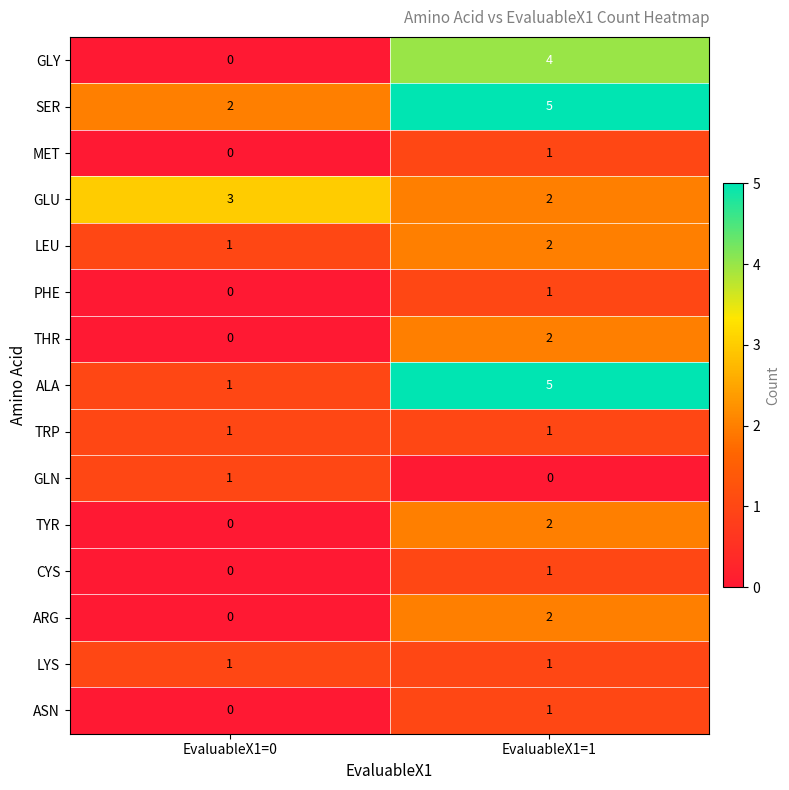

The SER series shows 1 at EvaluableX1=1. True or false?

False